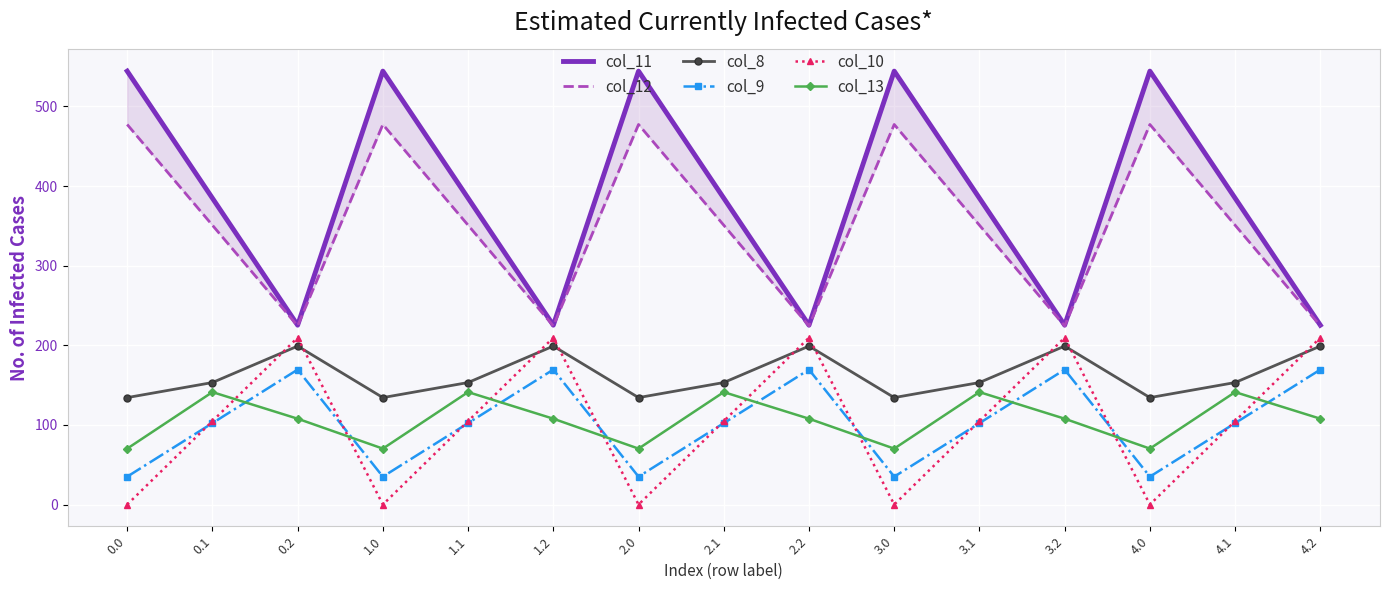

What is the sum of all col_9 values?

1533.8